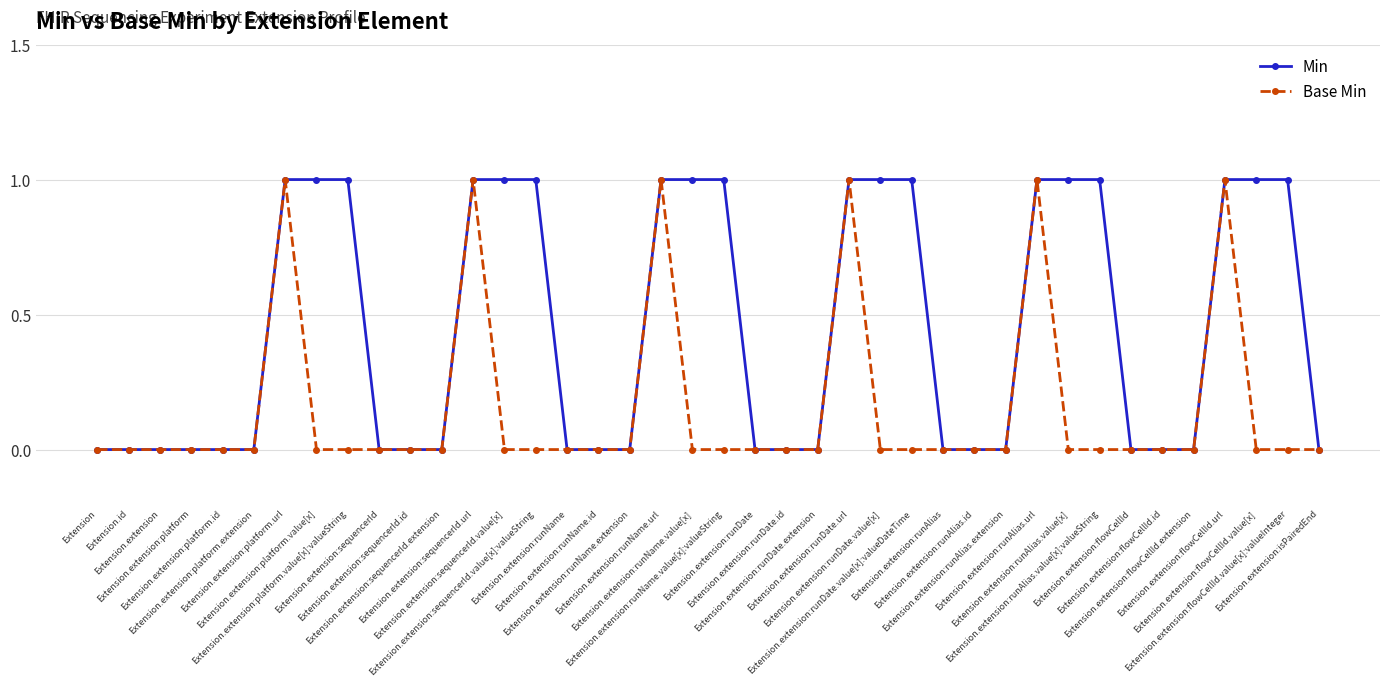

Reading left to right, list all the values displayed in this chart.

Min: Extension=0	Extension.id=0	Extension.extension=0	Extension.extension:platform=0	Extension.extension:platform.id=0	Extension.extension:platform.extension=0	Extension.extension:platform.url=1	Extension.extension:platform.value[x]=1	Extension.extension:platform.value[x]:valueString=1	Extension.extension:sequencerId=0	Extension.extension:sequencerId.id=0	Extension.extension:sequencerId.extension=0	Extension.extension:sequencerId.url=1	Extension.extension:sequencerId.value[x]=1	Extension.extension:sequencerId.value[x]:valueString=1	Extension.extension:runName=0	Extension.extension:runName.id=0	Extension.extension:runName.extension=0	Extension.extension:runName.url=1	Extension.extension:runName.value[x]=1	Extension.extension:runName.value[x]:valueString=1	Extension.extension:runDate=0	Extension.extension:runDate.id=0	Extension.extension:runDate.extension=0	Extension.extension:runDate.url=1	Extension.extension:runDate.value[x]=1	Extension.extension:runDate.value[x]:valueDateTime=1	Extension.extension:runAlias=0	Extension.extension:runAlias.id=0	Extension.extension:runAlias.extension=0	Extension.extension:runAlias.url=1	Extension.extension:runAlias.value[x]=1	Extension.extension:runAlias.value[x]:valueString=1	Extension.extension:flowCellId=0	Extension.extension:flowCellId.id=0	Extension.extension:flowCellId.extension=0	Extension.extension:flowCellId.url=1	Extension.extension:flowCellId.value[x]=1	Extension.extension:flowCellId.value[x]:valueInteger=1	Extension.extension:isPairedEnd=0
Base Min: Extension=0	Extension.id=0	Extension.extension=0	Extension.extension:platform=0	Extension.extension:platform.id=0	Extension.extension:platform.extension=0	Extension.extension:platform.url=1	Extension.extension:platform.value[x]=0	Extension.extension:platform.value[x]:valueString=0	Extension.extension:sequencerId=0	Extension.extension:sequencerId.id=0	Extension.extension:sequencerId.extension=0	Extension.extension:sequencerId.url=1	Extension.extension:sequencerId.value[x]=0	Extension.extension:sequencerId.value[x]:valueString=0	Extension.extension:runName=0	Extension.extension:runName.id=0	Extension.extension:runName.extension=0	Extension.extension:runName.url=1	Extension.extension:runName.value[x]=0	Extension.extension:runName.value[x]:valueString=0	Extension.extension:runDate=0	Extension.extension:runDate.id=0	Extension.extension:runDate.extension=0	Extension.extension:runDate.url=1	Extension.extension:runDate.value[x]=0	Extension.extension:runDate.value[x]:valueDateTime=0	Extension.extension:runAlias=0	Extension.extension:runAlias.id=0	Extension.extension:runAlias.extension=0	Extension.extension:runAlias.url=1	Extension.extension:runAlias.value[x]=0	Extension.extension:runAlias.value[x]:valueString=0	Extension.extension:flowCellId=0	Extension.extension:flowCellId.id=0	Extension.extension:flowCellId.extension=0	Extension.extension:flowCellId.url=1	Extension.extension:flowCellId.value[x]=0	Extension.extension:flowCellId.value[x]:valueInteger=0	Extension.extension:isPairedEnd=0